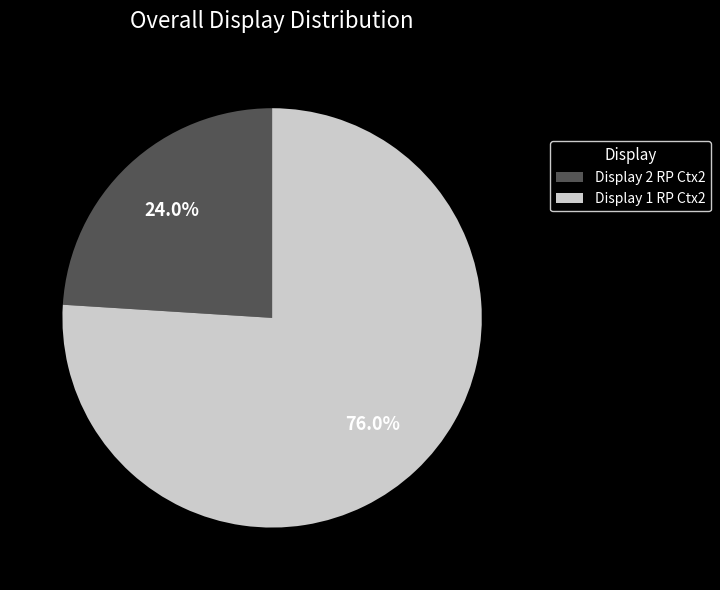

To the nearest percent, what is the combined percentage of Display 2 RP Ctx2 and Display 1 RP Ctx2?

100%